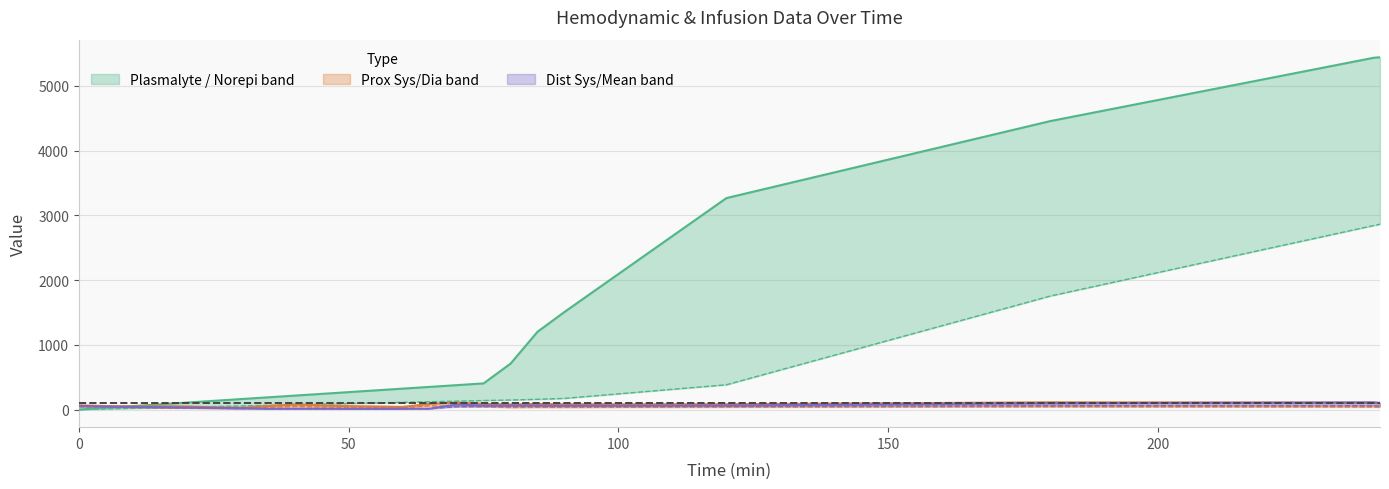

Is it true that Norepi equals 102.3 at 55?

True